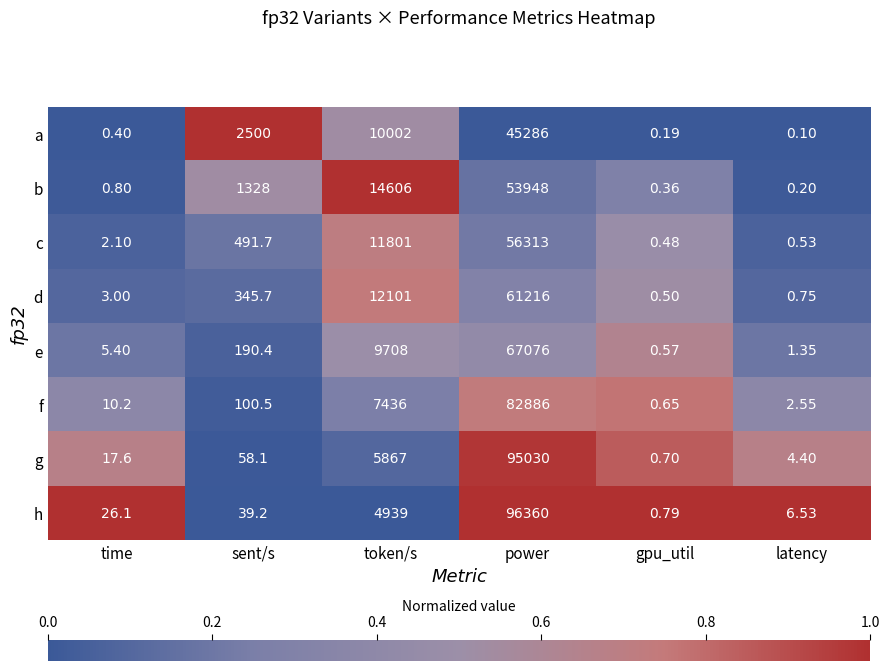

Which label corresponds to the largest value in the chart?

power